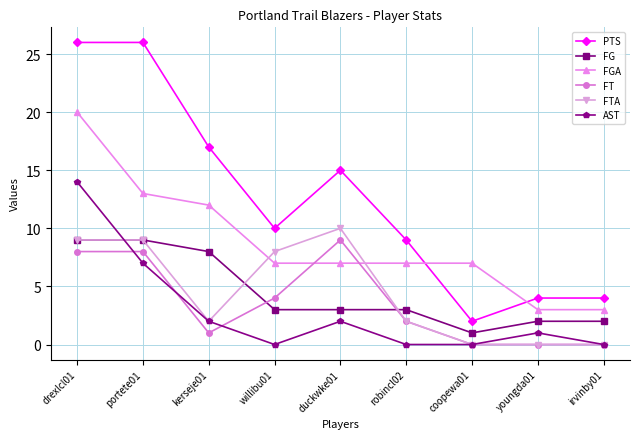

Where is PTS nearest to the value 14?

duckwke01